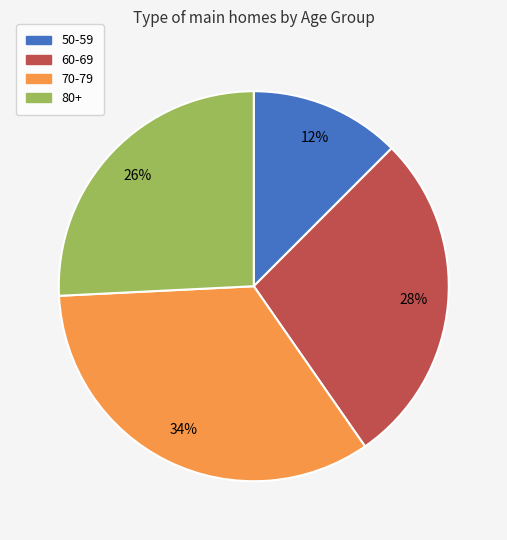

Is there any slice that represents more than half of the pie?

No